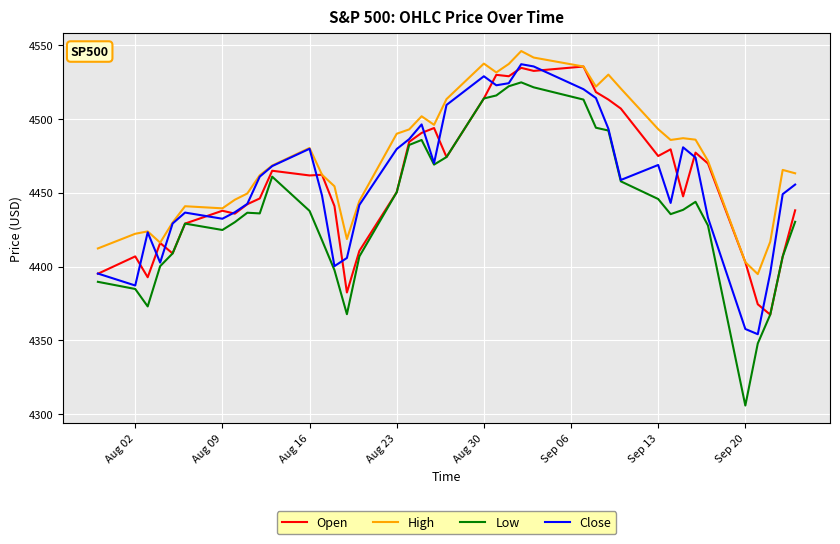

What is the maximum value for Open?

4535.4